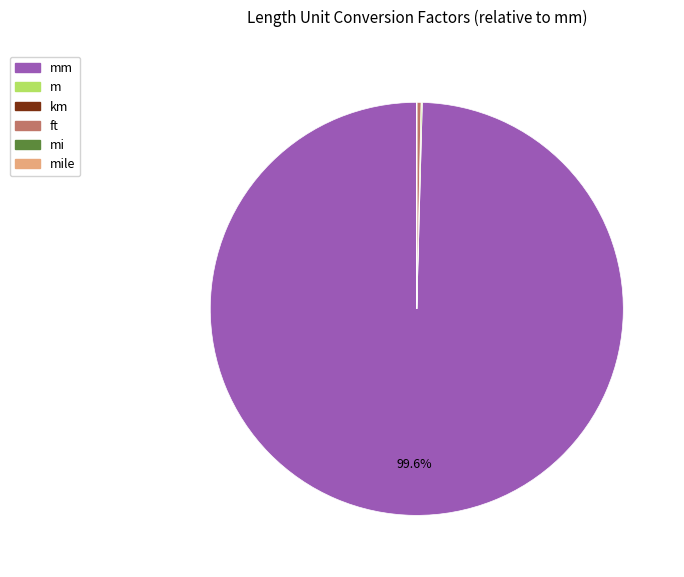

Is there a majority slice in this chart?

Yes